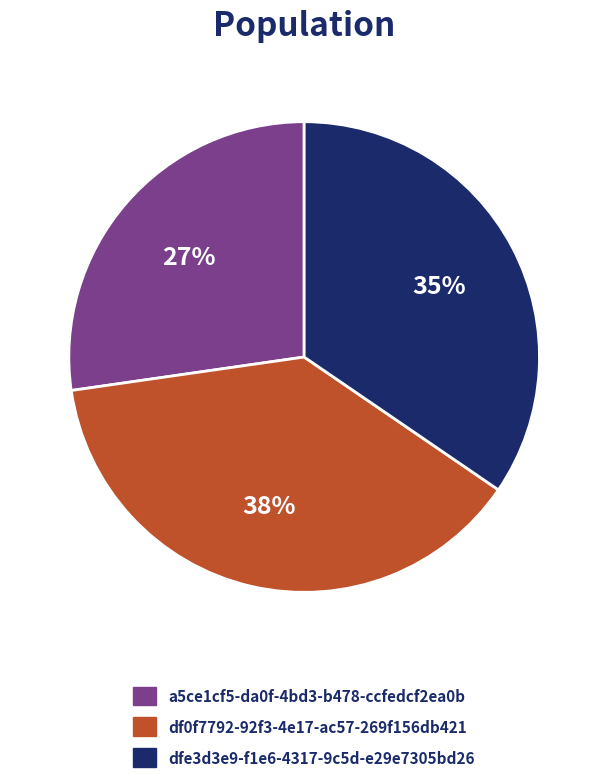

How many slices are in this pie chart?

3